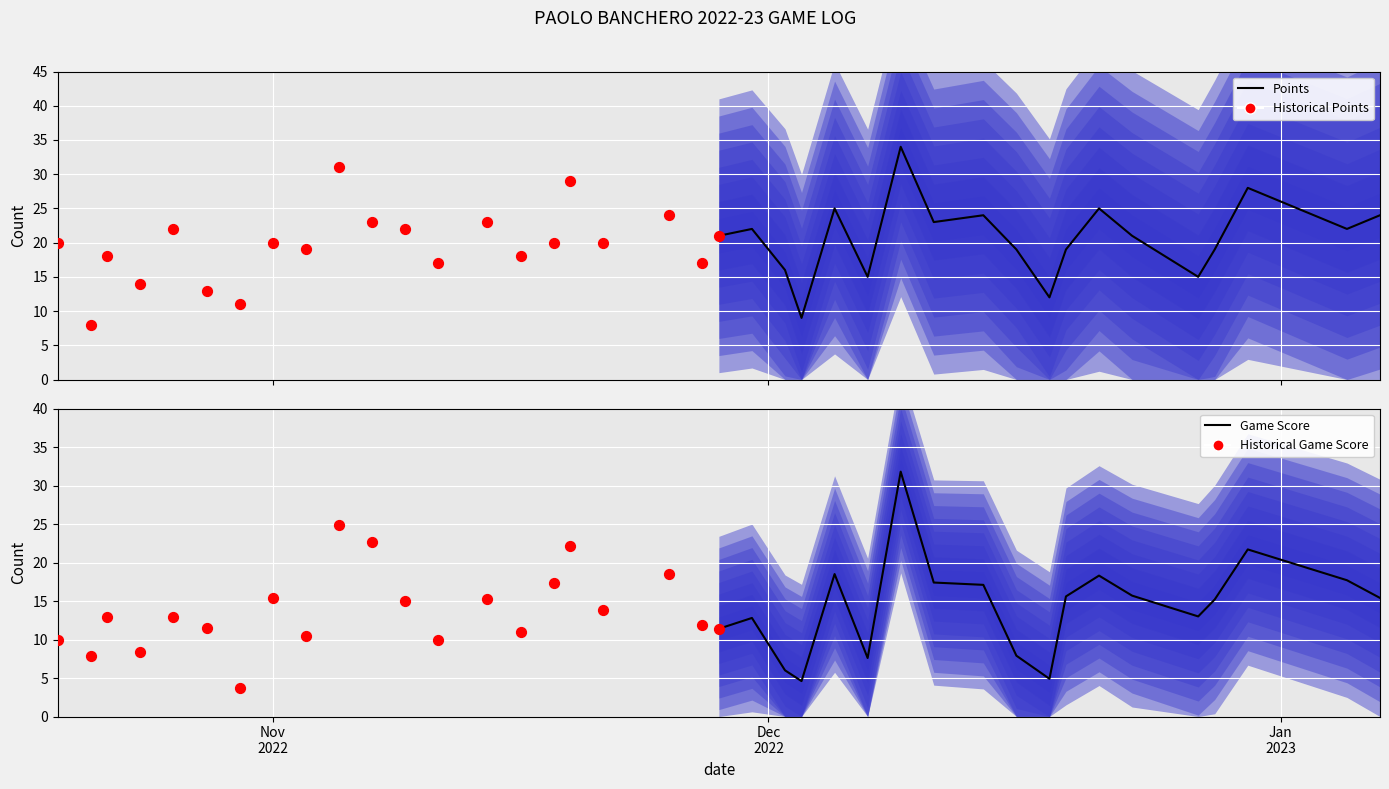

Which series contains the lowest Y value?

GmSc